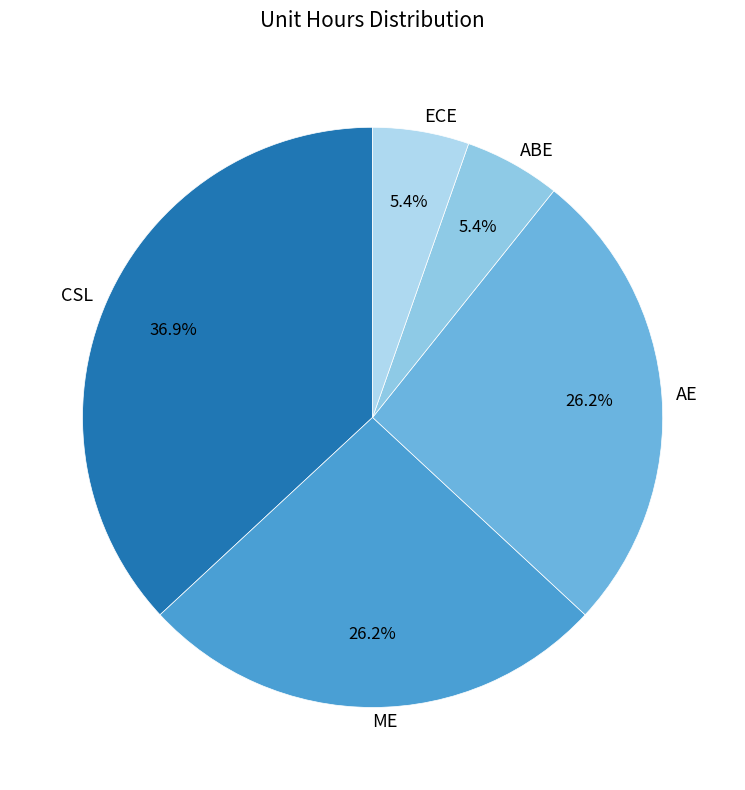

What percentage is the AE slice, to the nearest percent?

26%